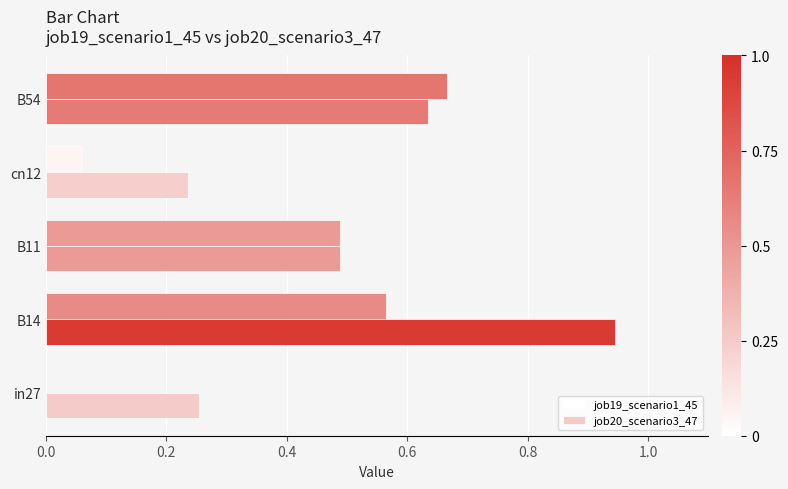

How many distinct data groups are displayed?

2